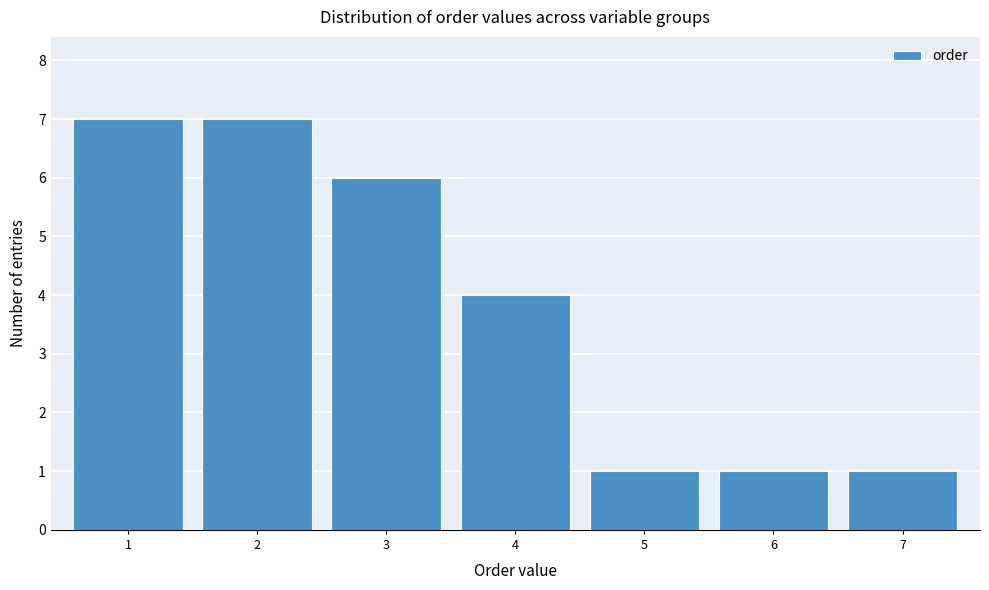

Reading right to left, list all the values displayed in this chart.

1	1	1	4	6	7	7